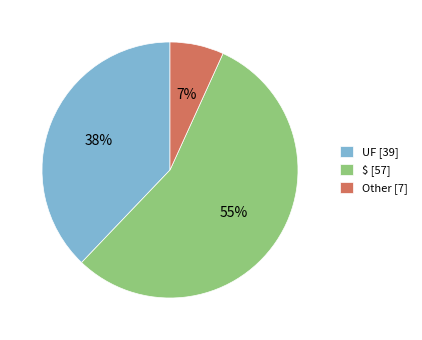

To the nearest percent, what is the combined percentage of UF [39] and Other [7]?

45%